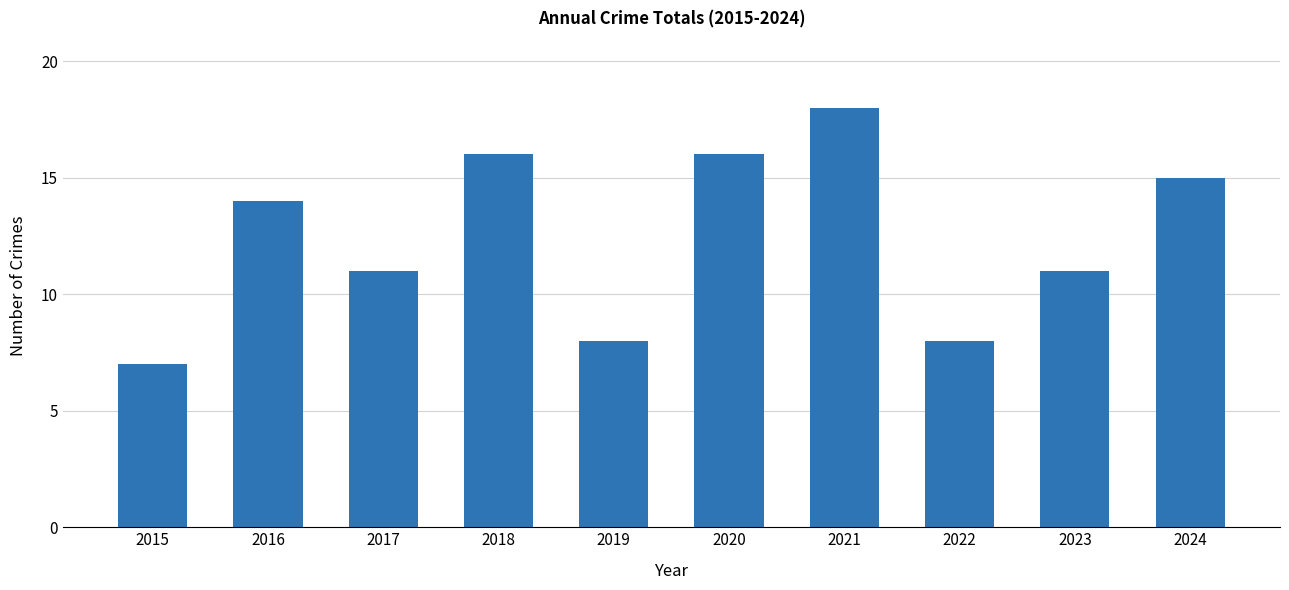

Is it true that the value at 2019 is 11?

False